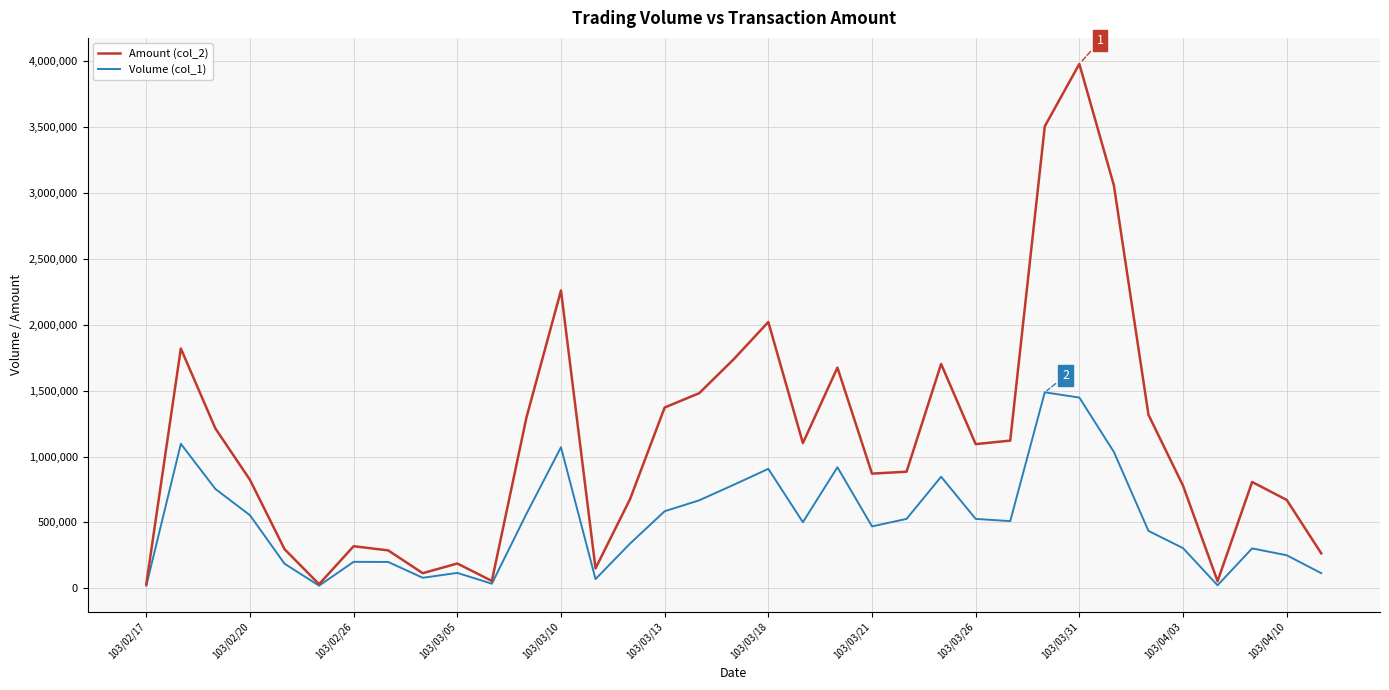

Rank the series by their maximum value, from highest to lowest.

Amount (col_2), Volume (col_1)